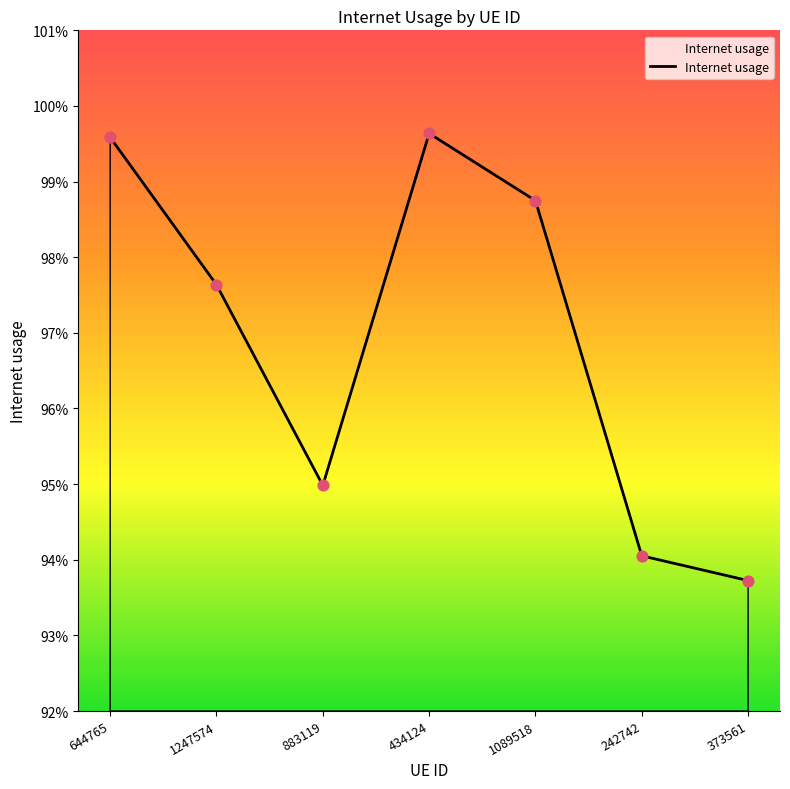

Does the chart have visible grid lines?

No